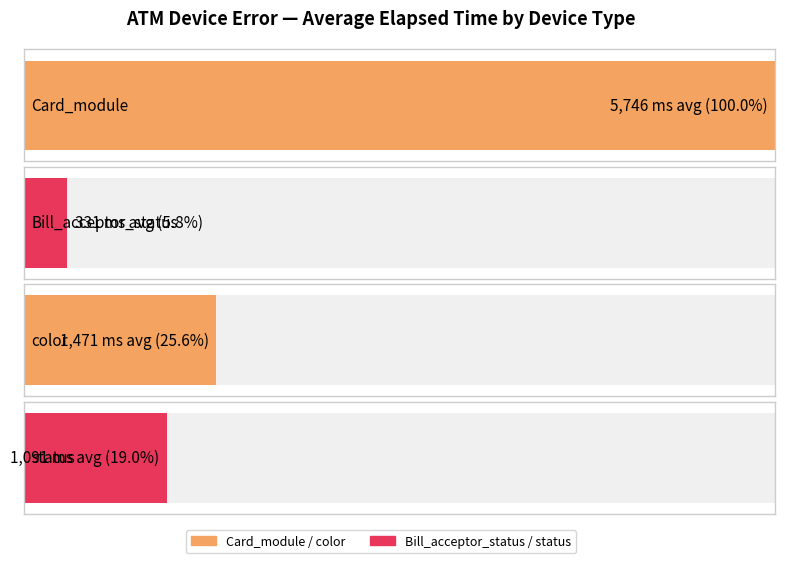

The value at Card_module is 79. True or false?

False